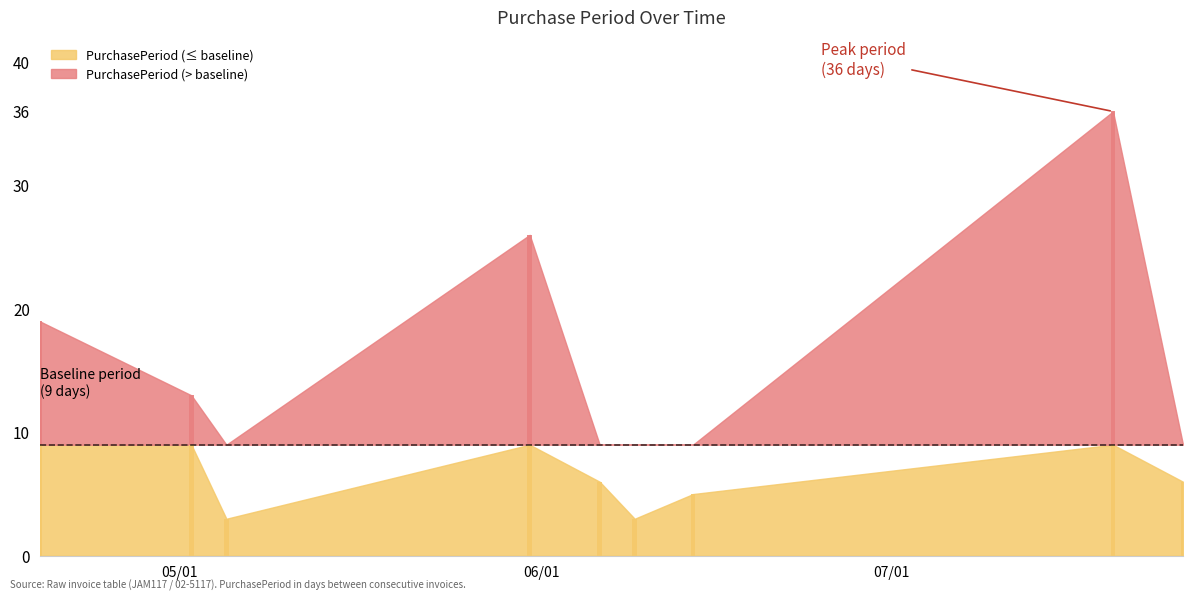

What position from the left is 2017-07-26?

9